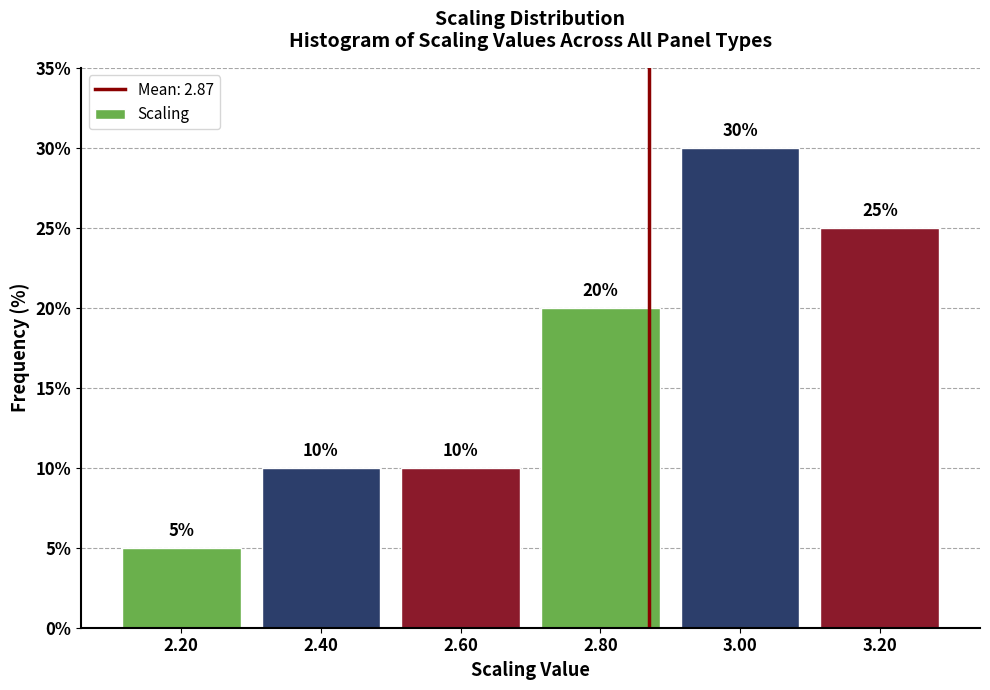

Reading left to right, transcribe this chart: for each bar, give the range it covers on the x-axis and its height.

2.1 to 2.3: 5
2.3 to 2.5: 10
2.5 to 2.7: 10
2.7 to 2.9: 20
2.9 to 3.1: 30
3.1 to 3.3: 25